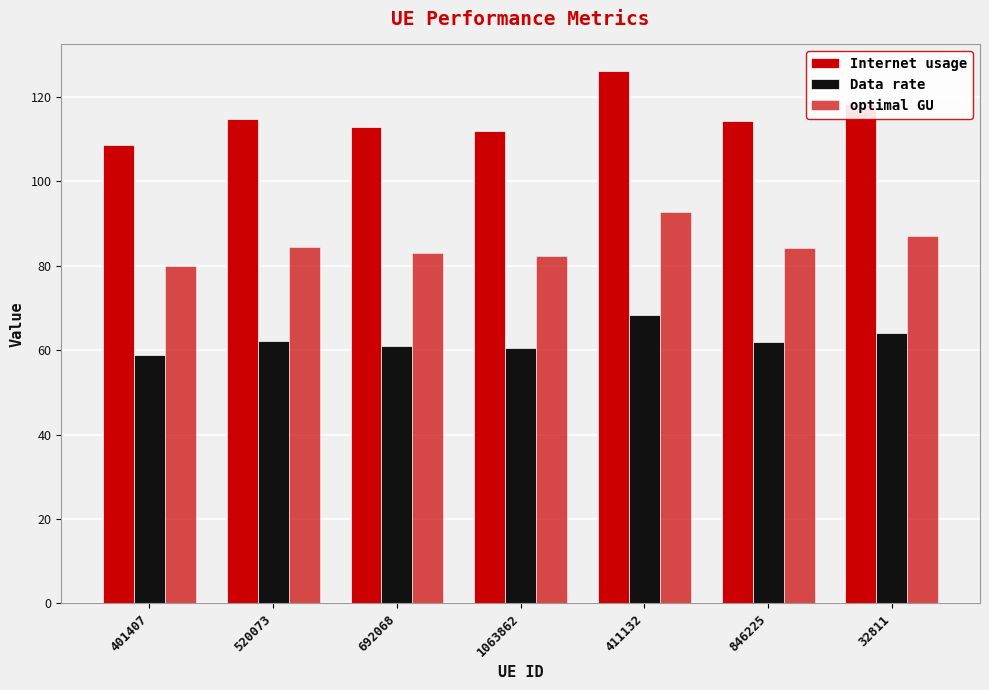

What is the difference between the second highest and minimum values in the Data rate series?

5.2